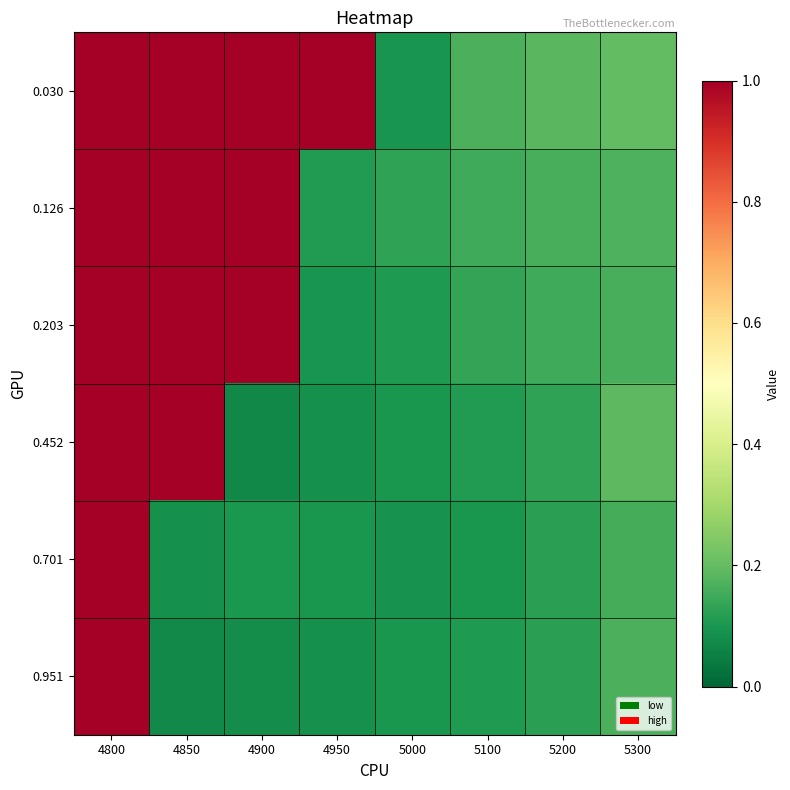

Reading left to right, extract all data points from this chart.

0.030: 4800=1.0	4850=1.0	4900=1.0	4950=1.0	5000=0.1	5100=0.2	5200=0.2	5300=0.2
0.126: 4800=1.0	4850=1.0	4900=1.0	4950=0.1	5000=0.1	5100=0.1	5200=0.2	5300=0.2
0.203: 4800=1.0	4850=1.0	4900=1.0	4950=0.1	5000=0.1	5100=0.1	5200=0.2	5300=0.2
0.452: 4800=1.0	4850=1.0	4900=0.1	4950=0.1	5000=0.1	5100=0.1	5200=0.1	5300=0.2
0.701: 4800=1.0	4850=0.1	4900=0.1	4950=0.1	5000=0.1	5100=0.1	5200=0.1	5300=0.2
0.951: 4800=1.0	4850=0.1	4900=0.1	4950=0.1	5000=0.1	5100=0.1	5200=0.1	5300=0.2